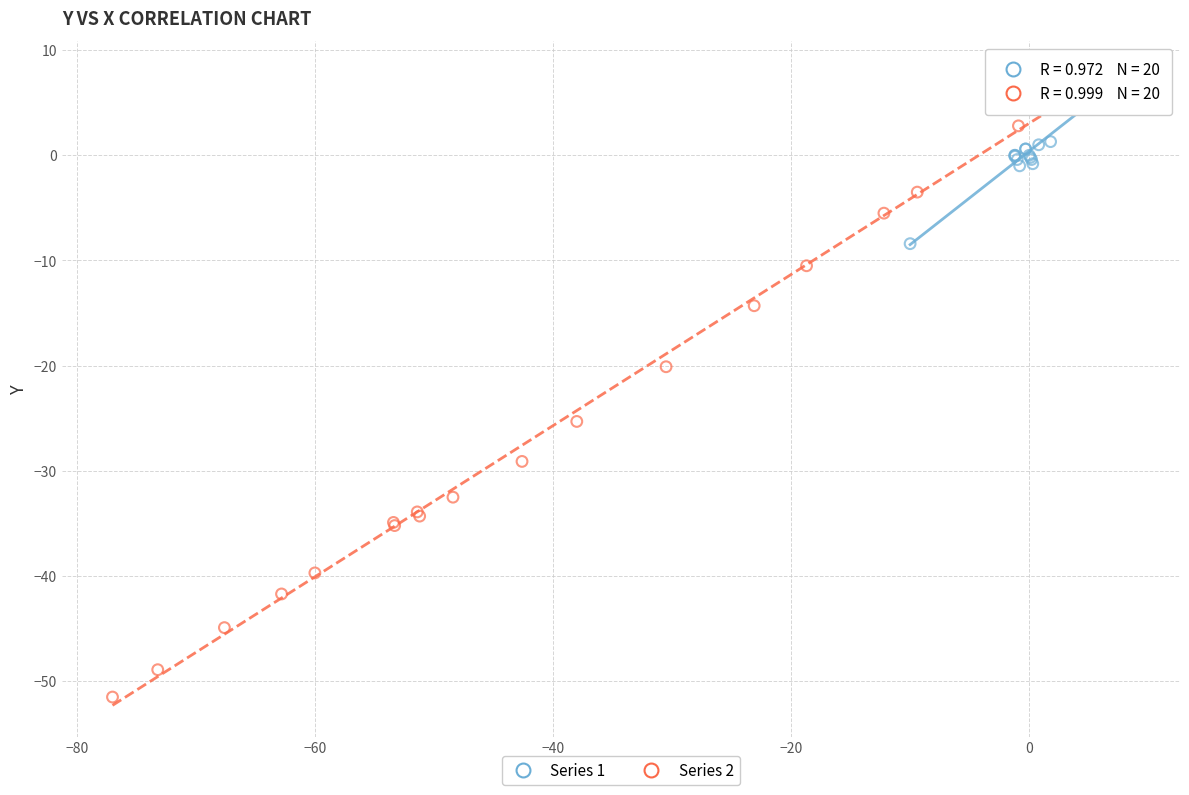

Which series contains the highest Y value?

Series 1